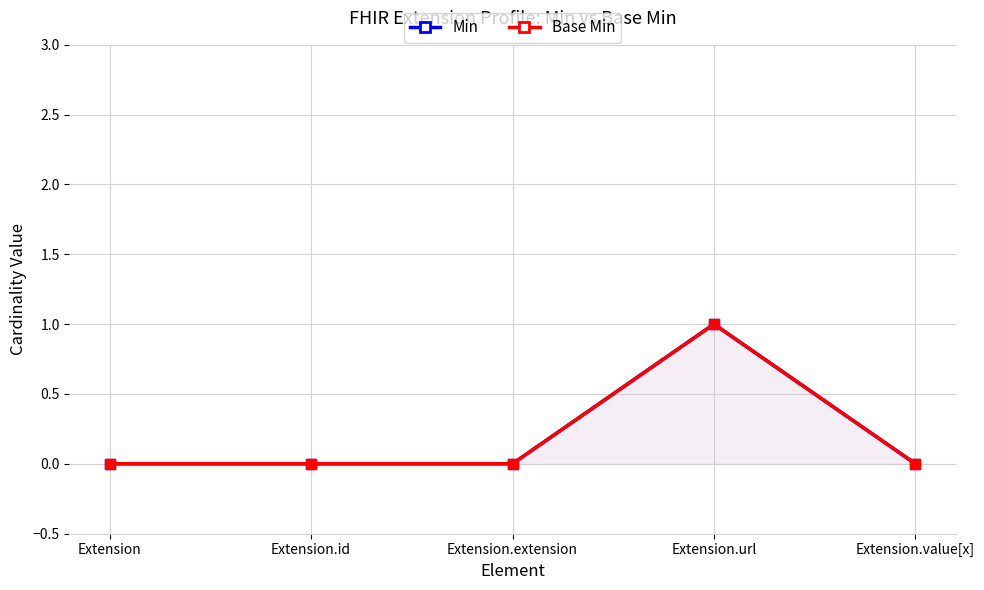

Between Extension and Extension.value[x], which series saw the biggest shift?

Min